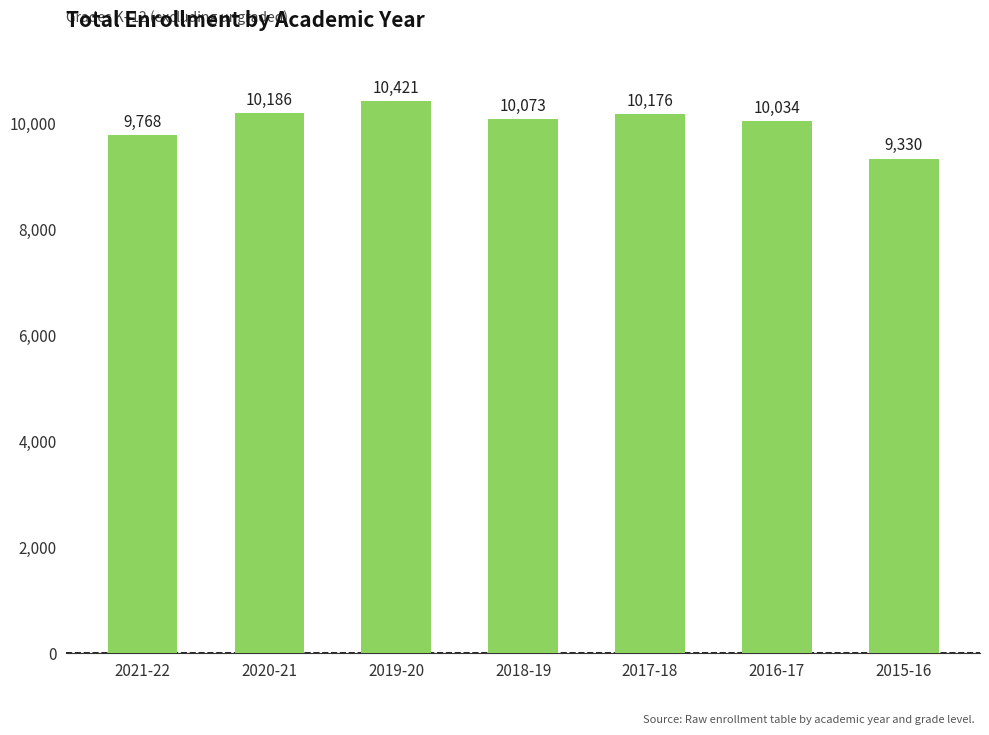

What is the maximum value shown in the chart?

10421